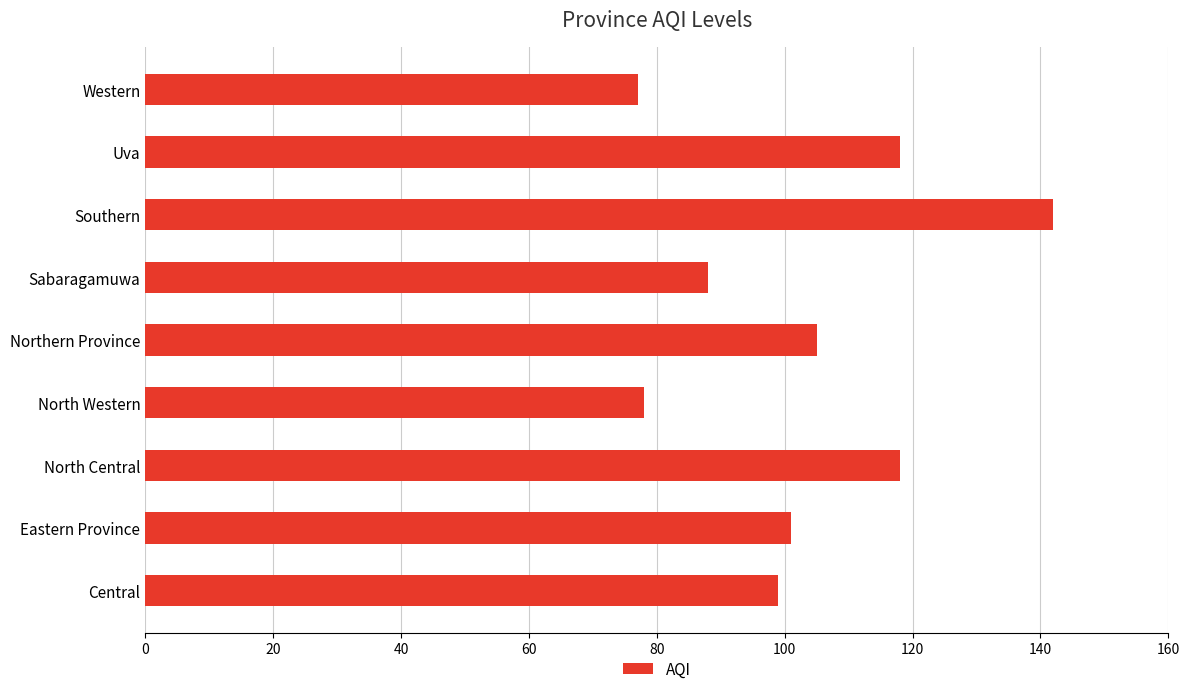

Where is the data nearest to the value 109?

Northern Province